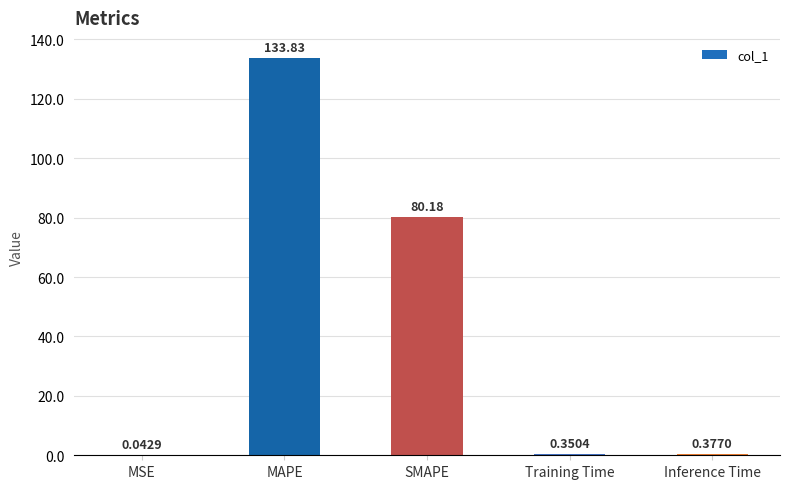

What is the sum of the values at MAPE and Training Time?

134.2